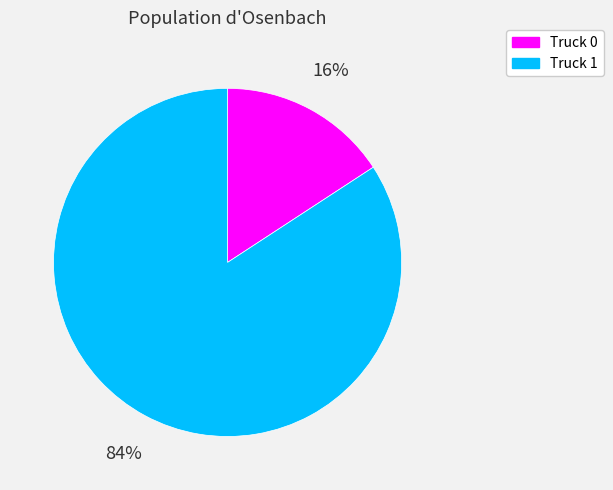

Rank the categories by value from highest to lowest.

Truck 1, Truck 0